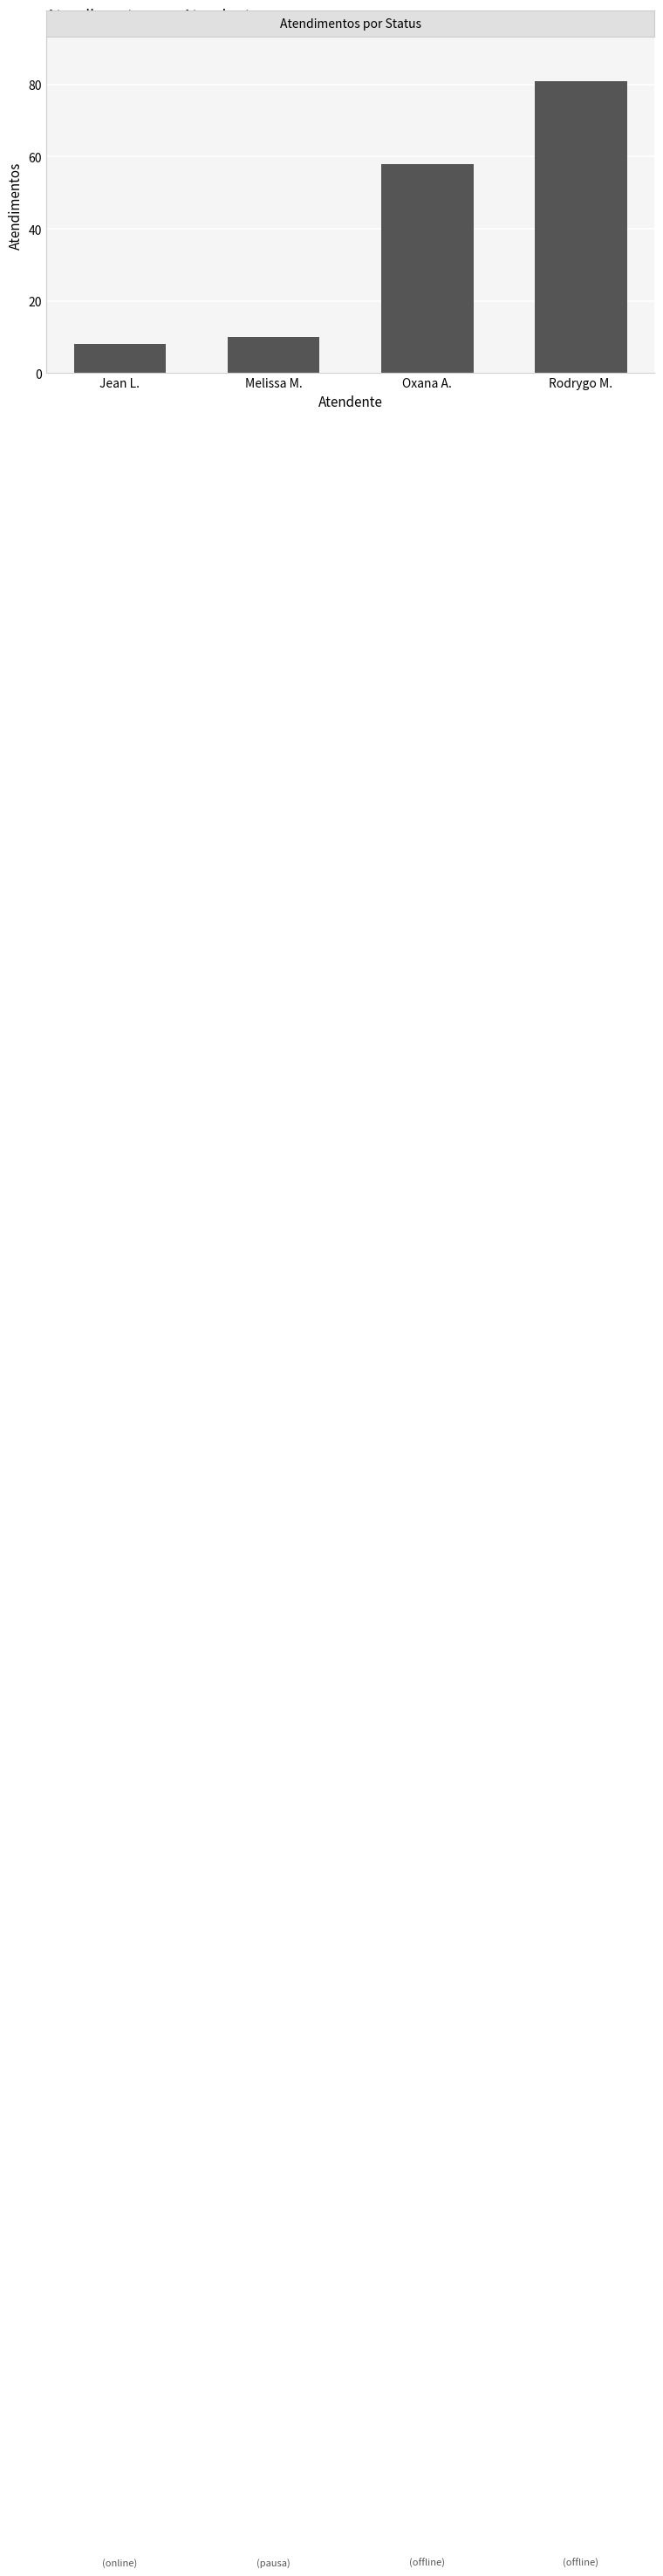

Reading left to right, what are all the values shown in this chart?

8	10	58	81